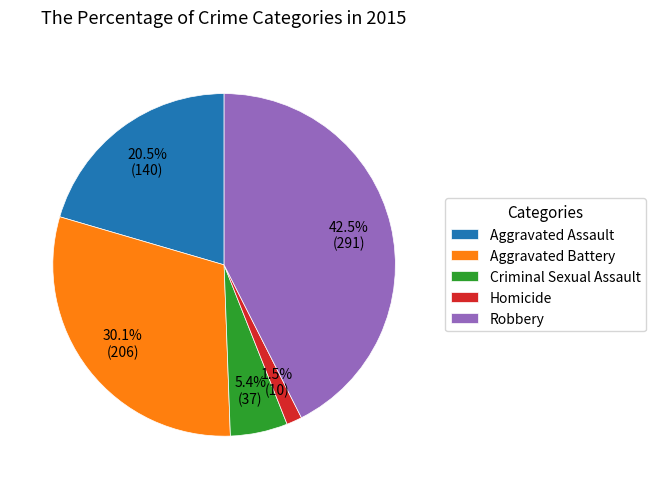

Which has a higher value, Homicide or Criminal Sexual Assault?

Criminal Sexual Assault